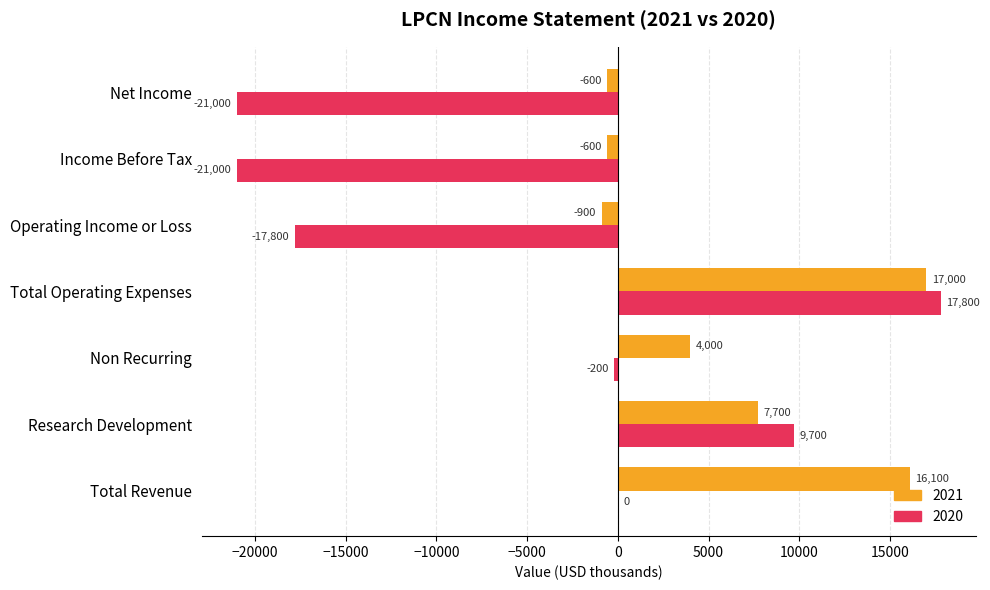

The value of 2020 at Non Recurring is -200. True or false?

True